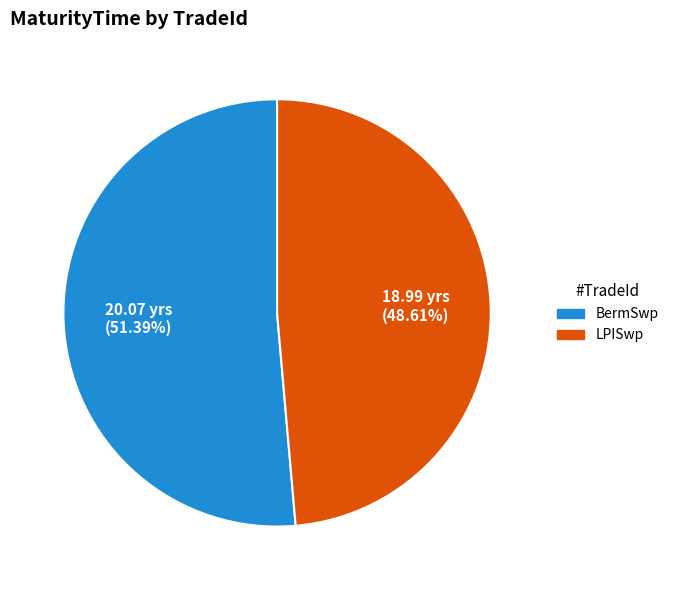

Between BermSwp and LPISwp, which is larger?

BermSwp